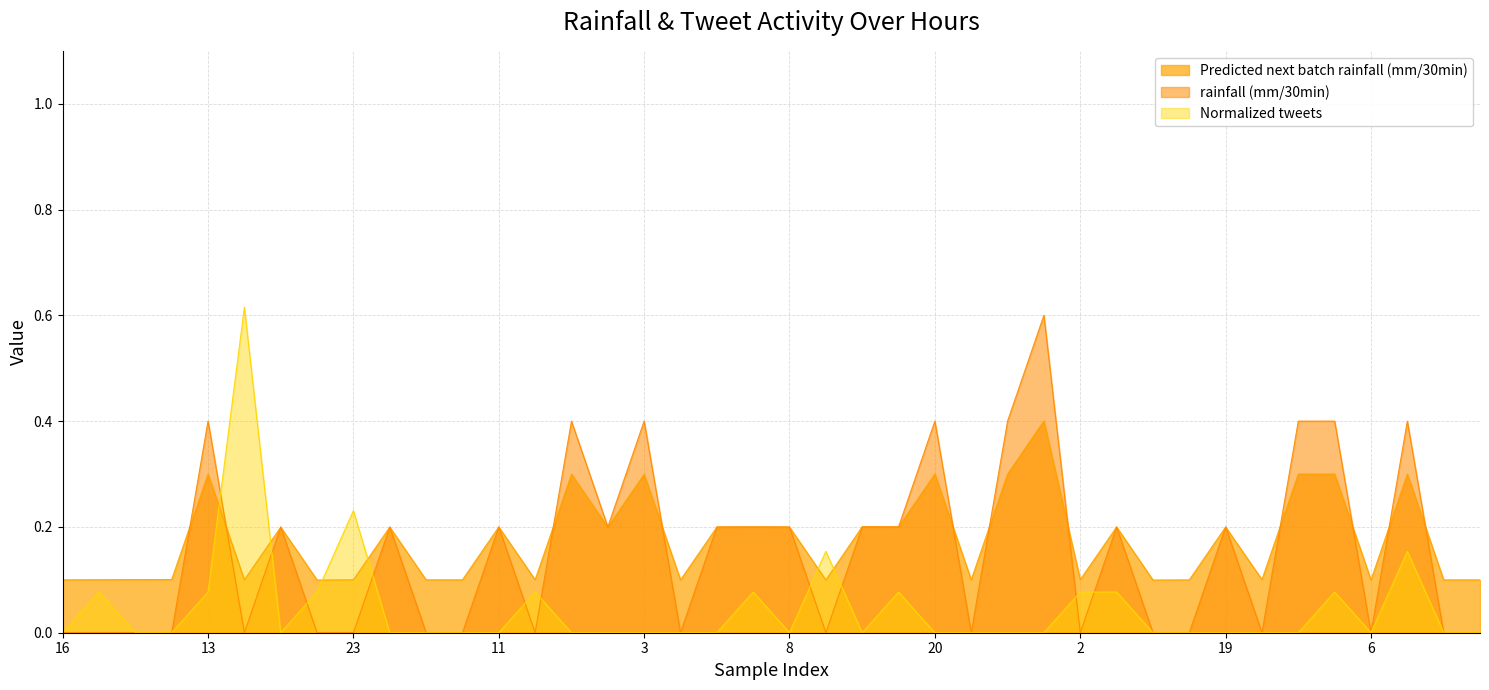

Rank the series by their average value, from highest to lowest.

Predicted next batch rainfall (mm/30min), rainfall (mm/30min), Normalized tweets